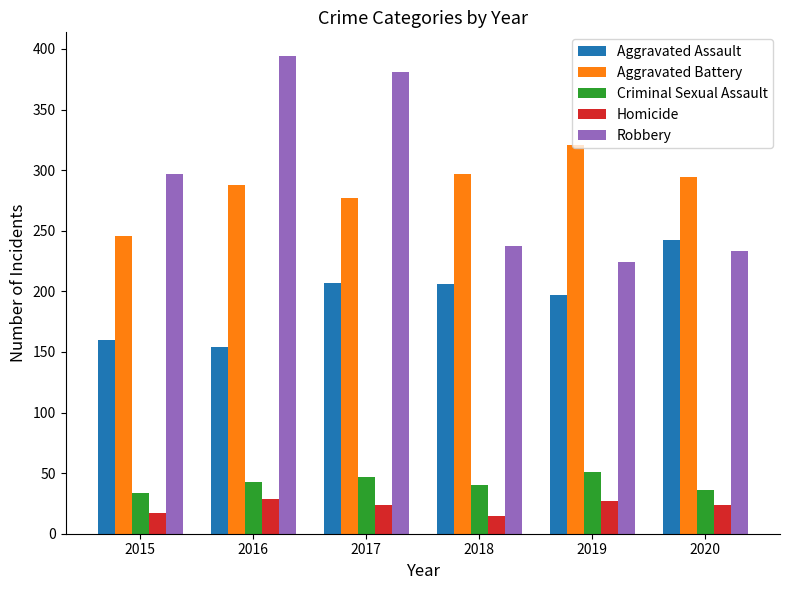

What is the difference between the maximum and second lowest values in the Aggravated Battery series?

44